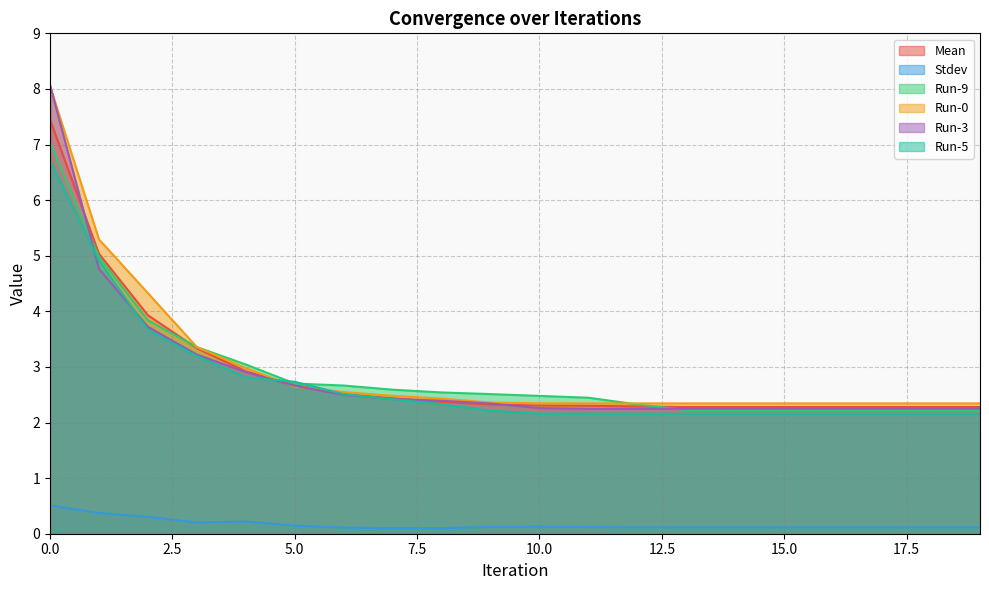

What is the difference between the maximum and minimum values in the Run-3 series?

5.8